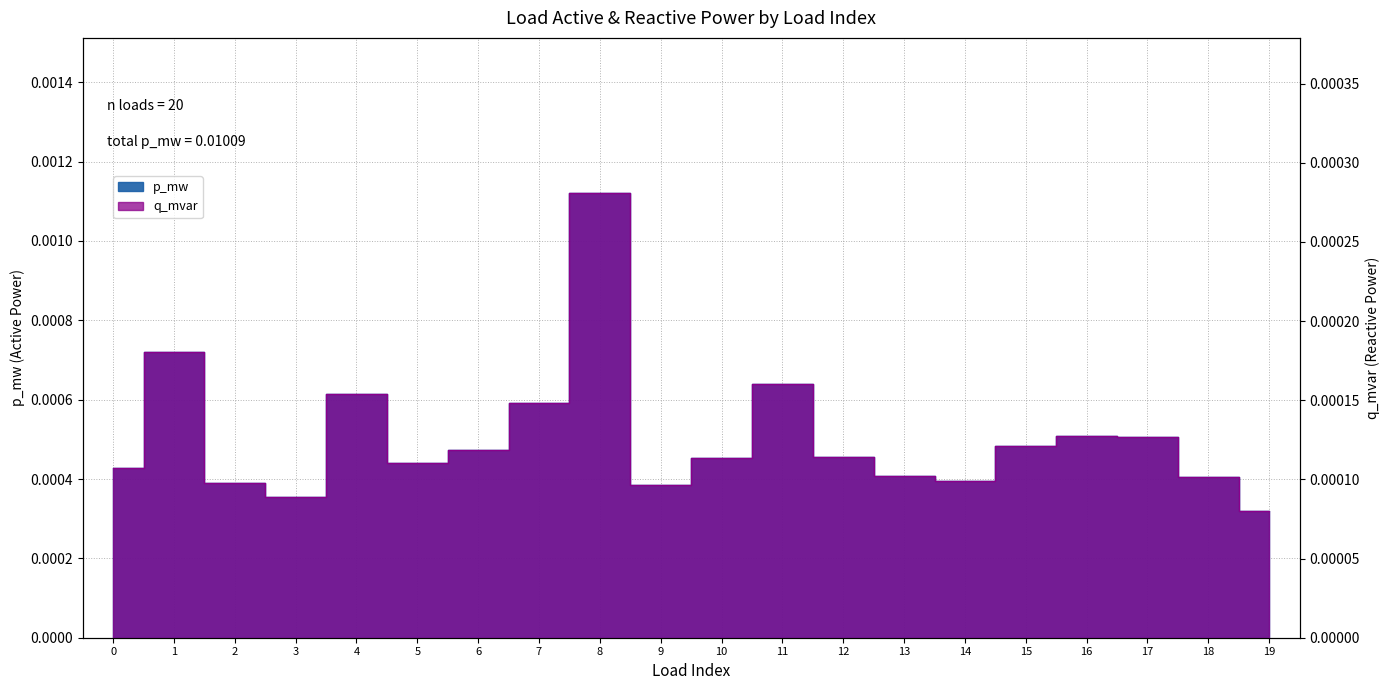

At which category does q_mvar reach its first local peak?

1